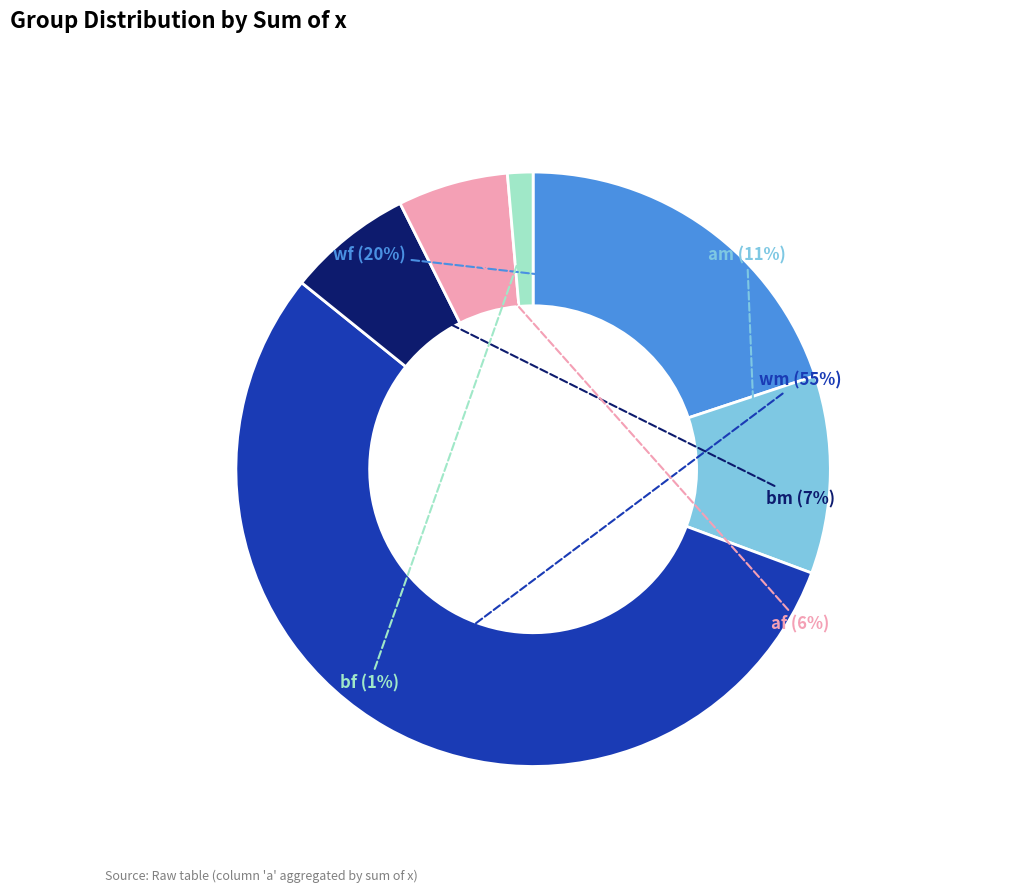

To the nearest percent, what is the average slice percentage?

17%